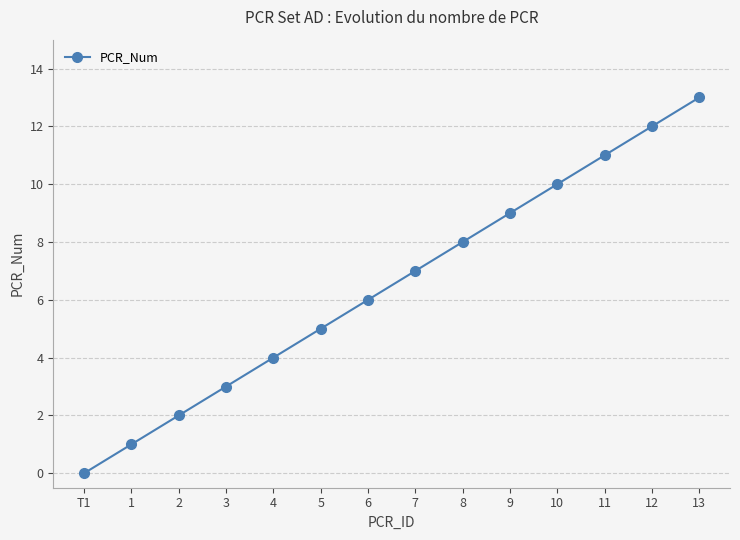

Reading left to right, extract all data points from this chart.

0	1	2	3	4	5	6	7	8	9	10	11	12	13